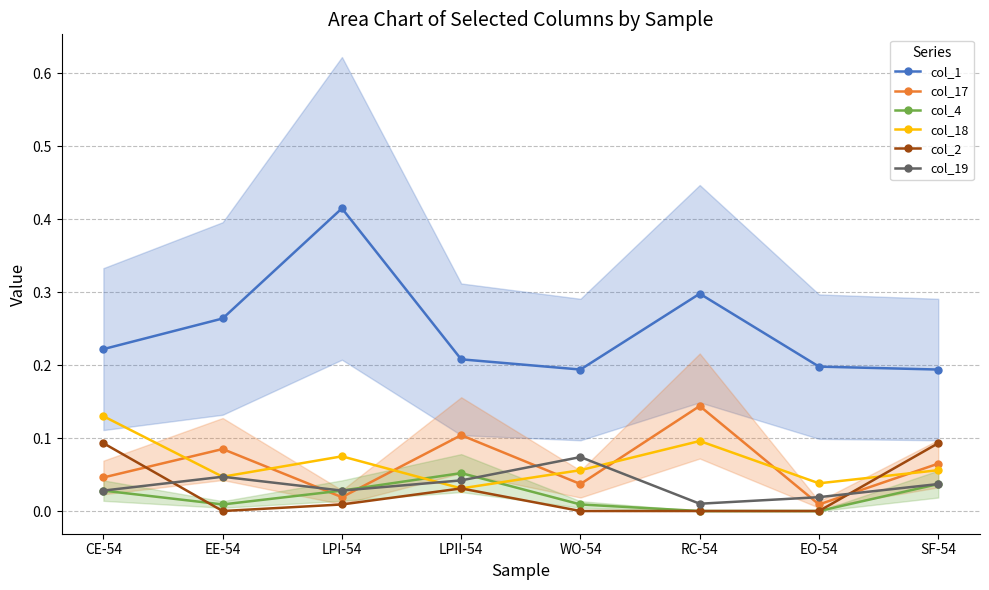

Which series has the widest spread of values?

col_1